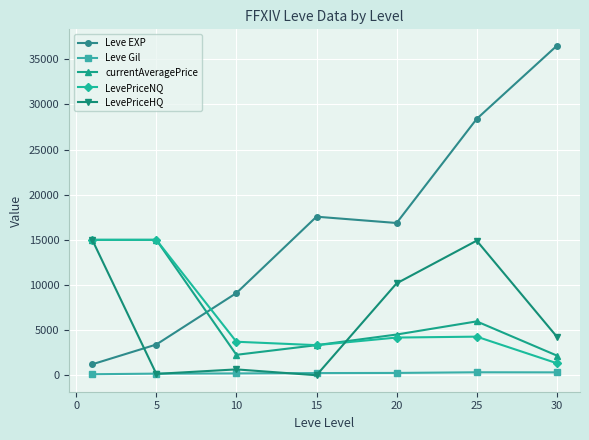

True or false: Leve Gil and Leve EXP cross at least once.

False